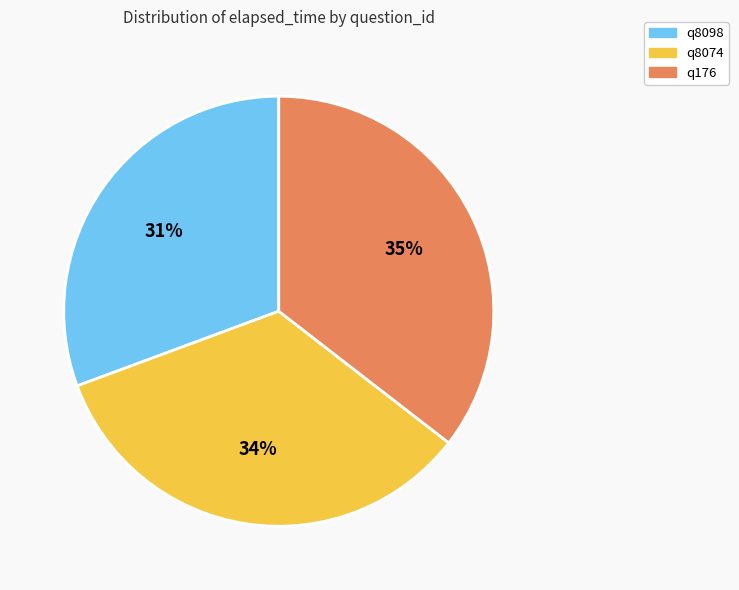

Which slice is the smallest?

q8098